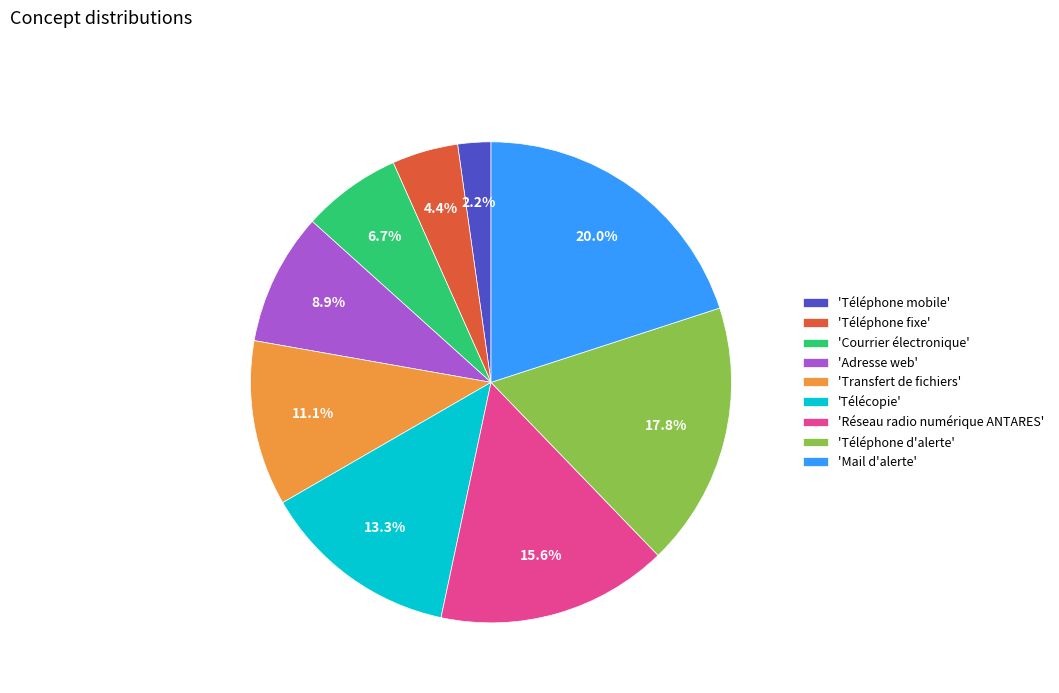

Approximately how many times larger is the value at 'Téléphone d'alerte' compared to 'Courrier électronique'?

2.7